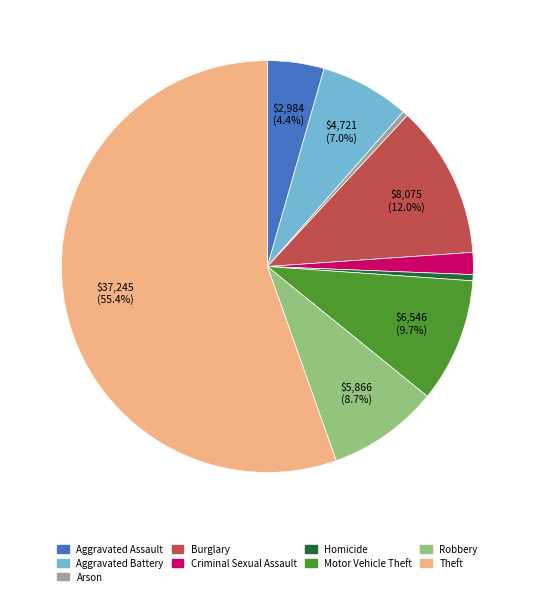

Does any single category account for the majority?

Yes